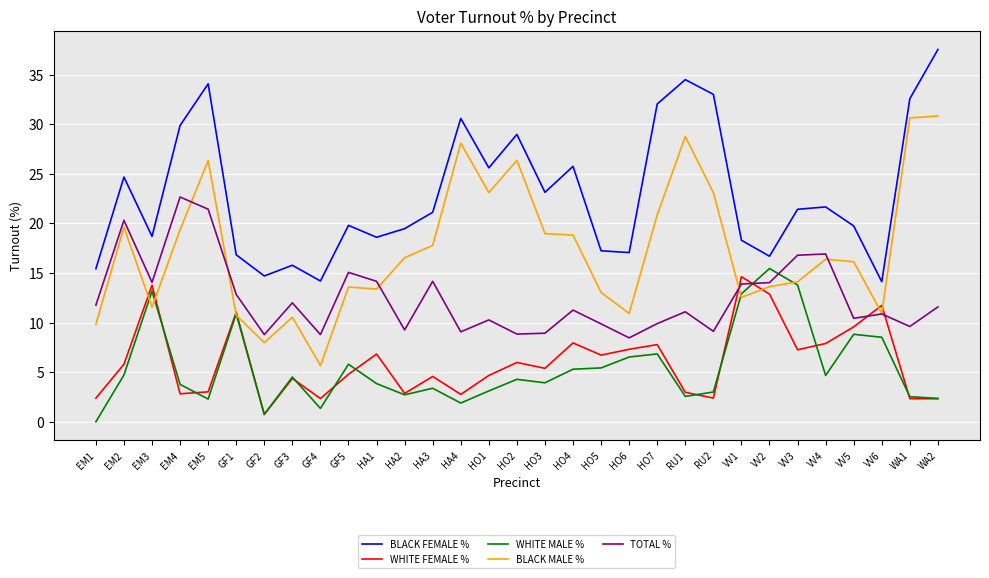

What is the difference between the maximum and minimum values in the WHITE FEMALE % series?

13.9